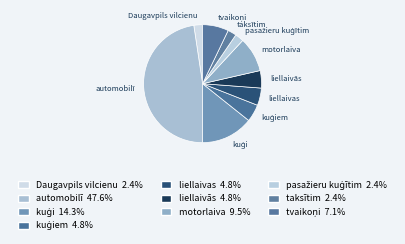

Which category has the biggest portion of the pie?

automobilī